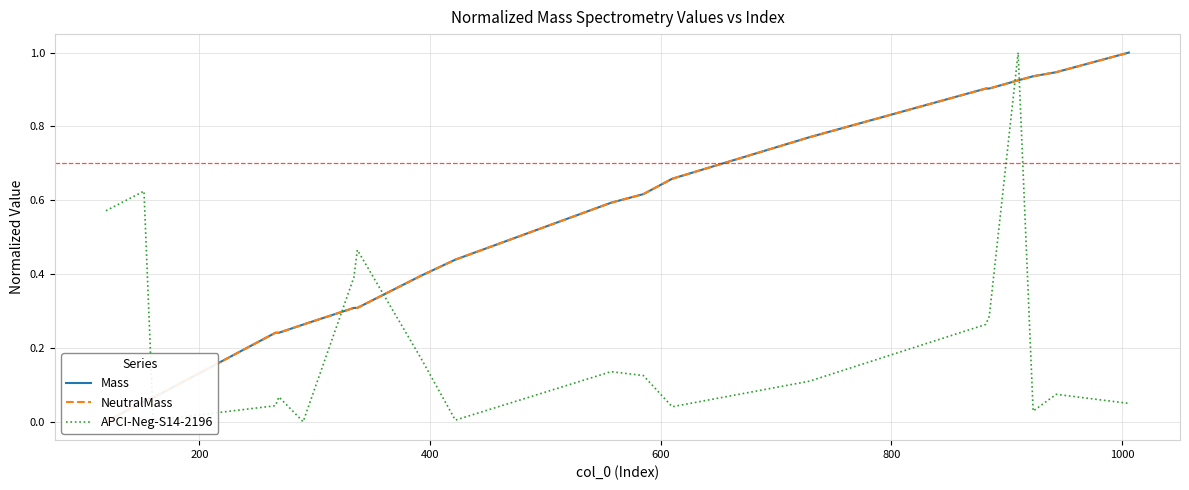

Which series has the largest range (max minus min)?

Mass